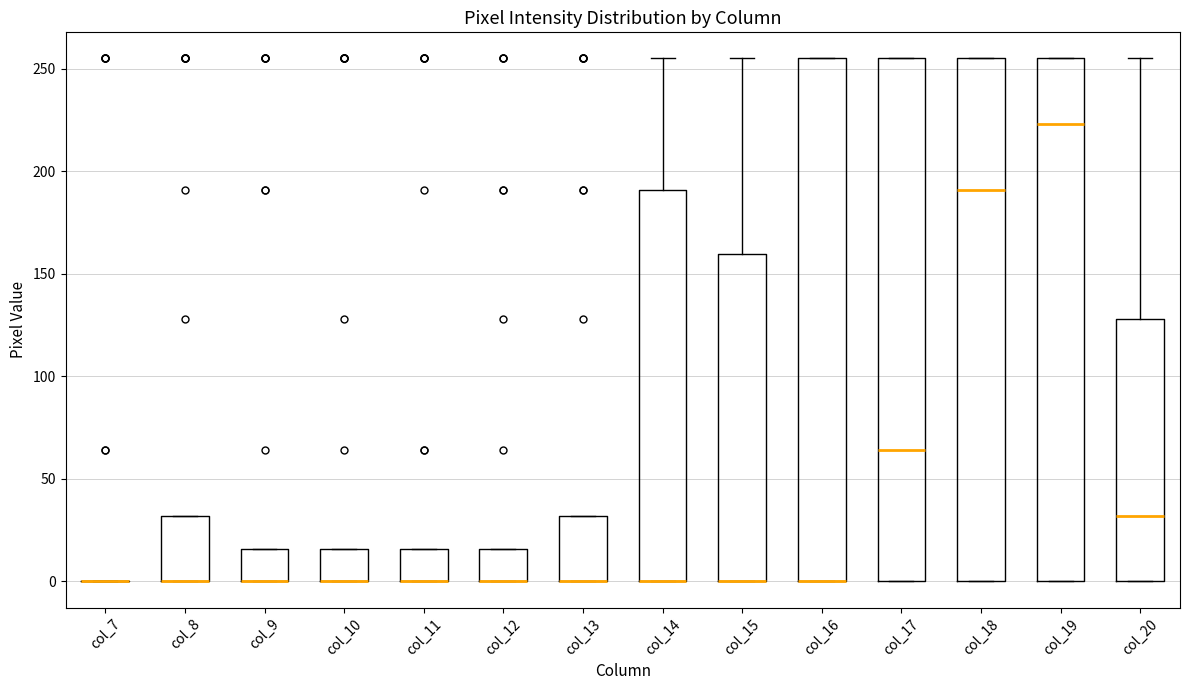

Reading left to right, read every box against the y-axis: the position of its median line, the range the box covers, and the ends of its whiskers. The values are not printed on the chart, so give them approximately, as read against the axis.

col_7: box collapsed to a line at 0, whiskers 0 to 0
col_8: median 0 (drawn on the box's lower edge), box 0 to 30, whiskers 0 to 30
col_9: median 0 (drawn on the box's lower edge), box 0 to 15, whiskers 0 to 15
col_10: median 0 (drawn on the box's lower edge), box 0 to 15, whiskers 0 to 15
col_11: median 0 (drawn on the box's lower edge), box 0 to 15, whiskers 0 to 15
col_12: median 0 (drawn on the box's lower edge), box 0 to 15, whiskers 0 to 15
col_13: median 0 (drawn on the box's lower edge), box 0 to 30, whiskers 0 to 30
col_14: median 0 (drawn on the box's lower edge), box 0 to 190, whiskers 0 to 255
col_15: median 0 (drawn on the box's lower edge), box 0 to 160, whiskers 0 to 255
col_16: median 0 (drawn on the box's lower edge), box 0 to 255, whiskers 0 to 255
col_17: median 65, box 0 to 255, whiskers 0 to 255
col_18: median 190, box 0 to 255, whiskers 0 to 255
col_19: median 225, box 0 to 255, whiskers 0 to 255
col_20: median 30, box 0 to 130, whiskers 0 to 255